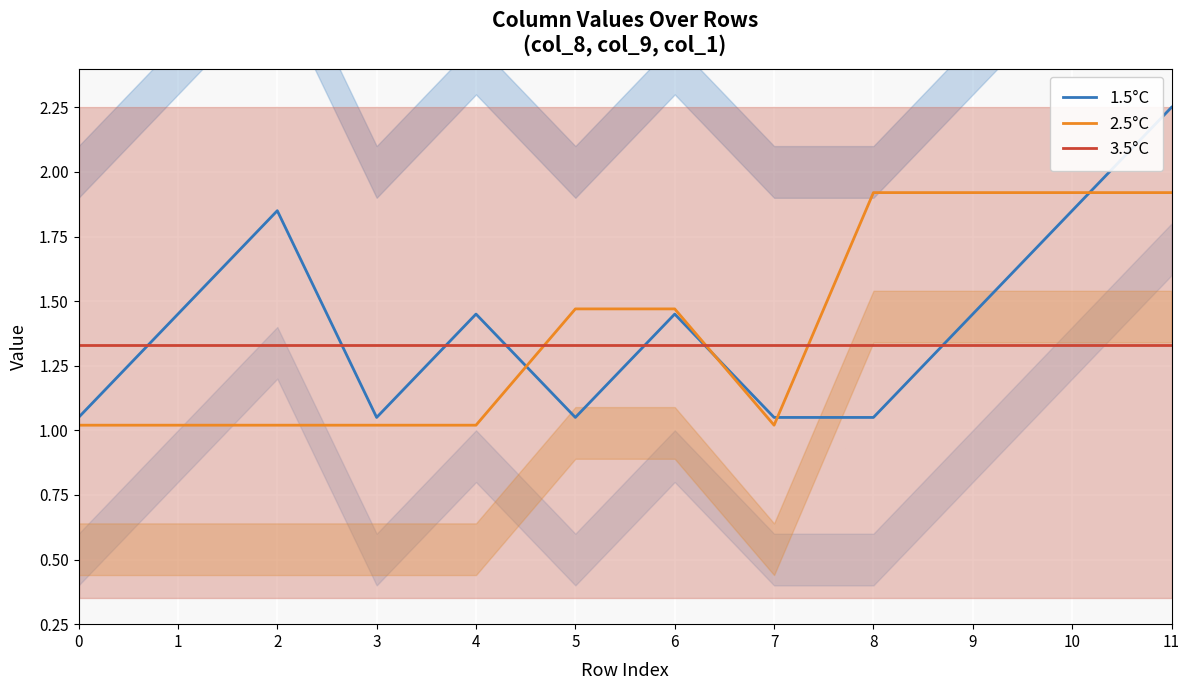

List the series in order of their peak value, lowest first.

3.5°C, 2.5°C, 1.5°C